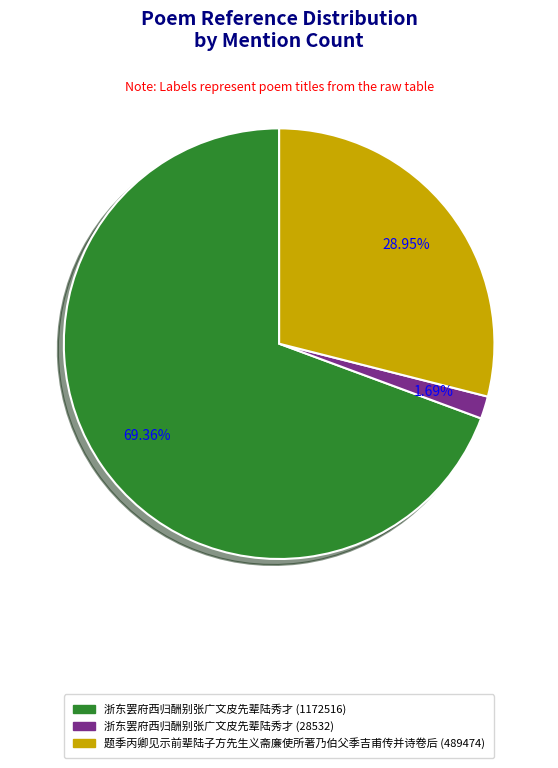

Which has a higher value, 题季丙卿见示前辈陆子方先生义斋廉使所著乃伯父季吉甫传并诗卷后 (489474) or 浙东罢府西归酬别张广文皮先辈陆秀才 (28532)?

题季丙卿见示前辈陆子方先生义斋廉使所著乃伯父季吉甫传并诗卷后 (489474)